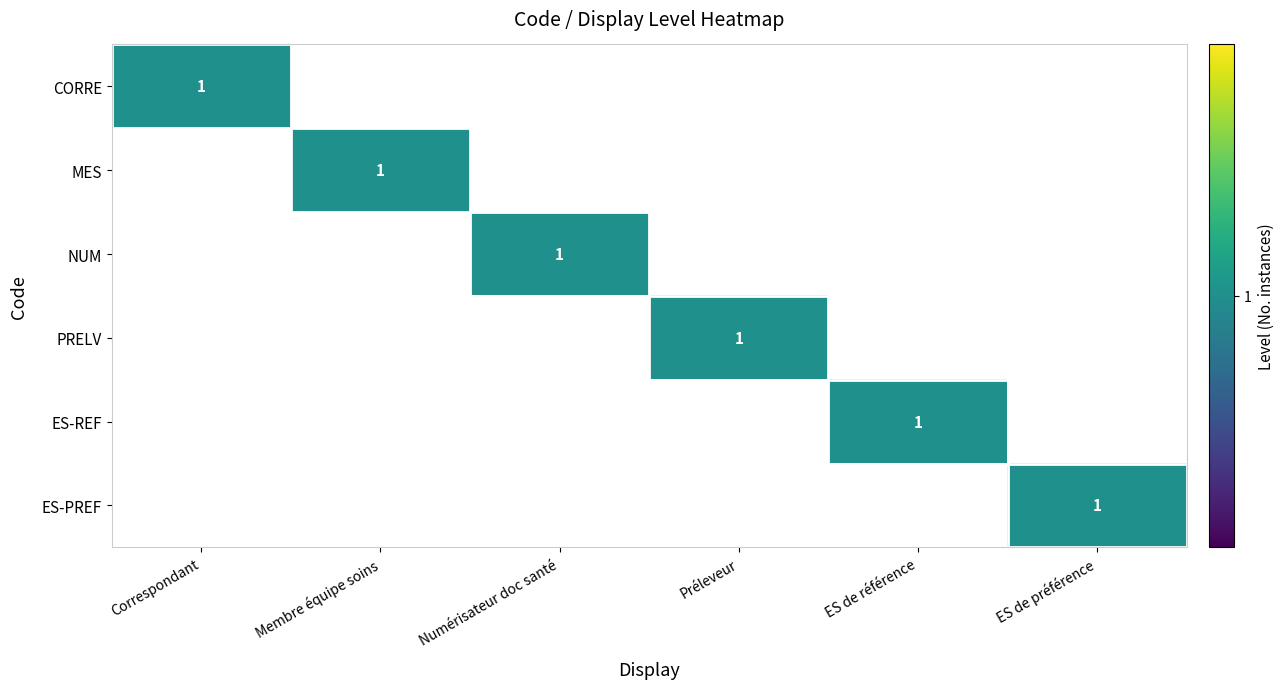

Rank the categories by ES-REF value from highest to lowest.

ES de référence, Correspondant, Membre équipe soins, Numérisateur doc santé, Préleveur, ES de préférence